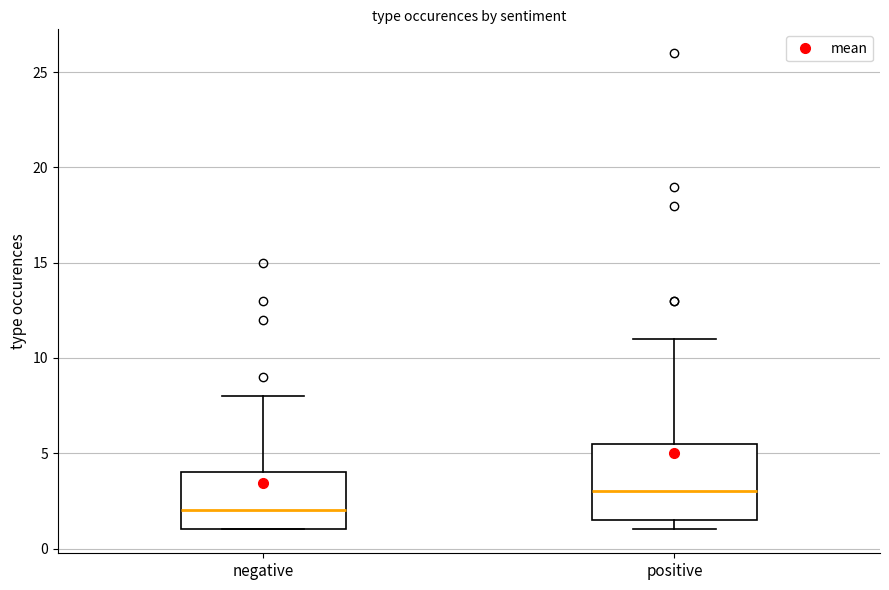

Which box has the highest median line?

positive